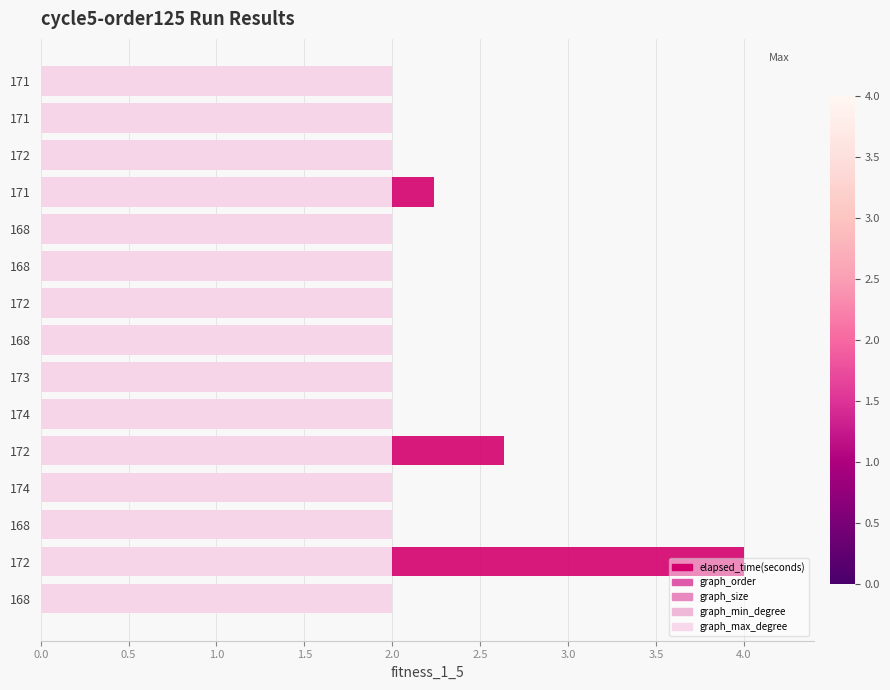

How many groups of bars are there?

15